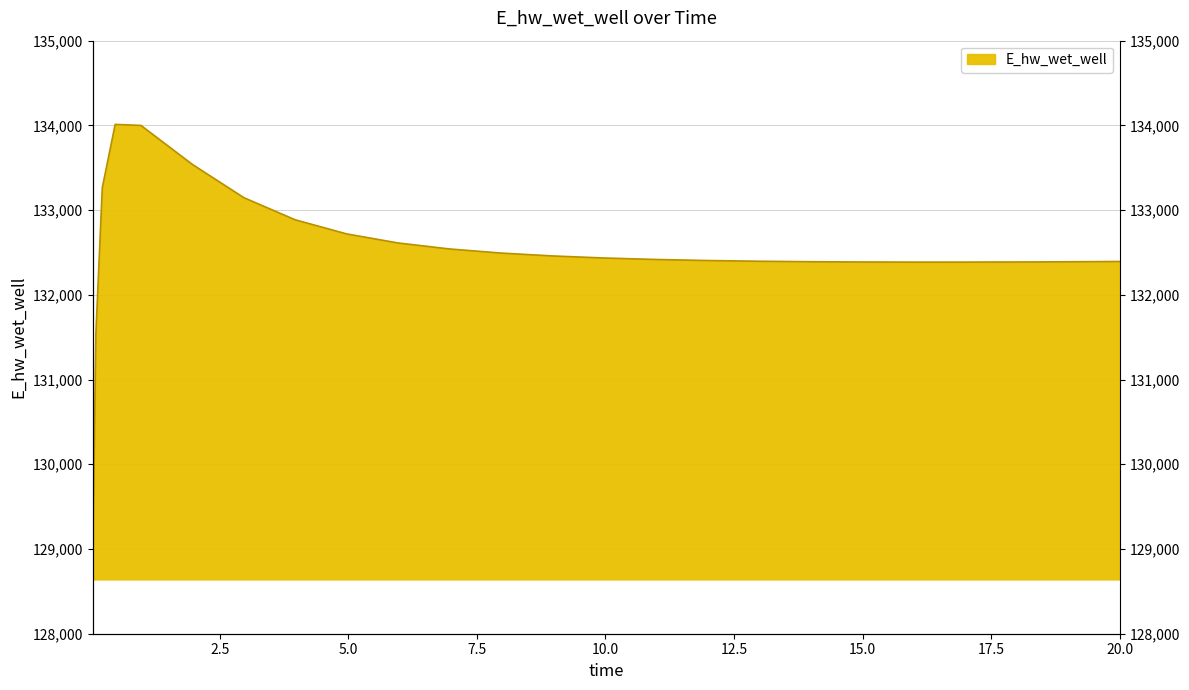

At which category does the data reach its first local peak?

0.46875